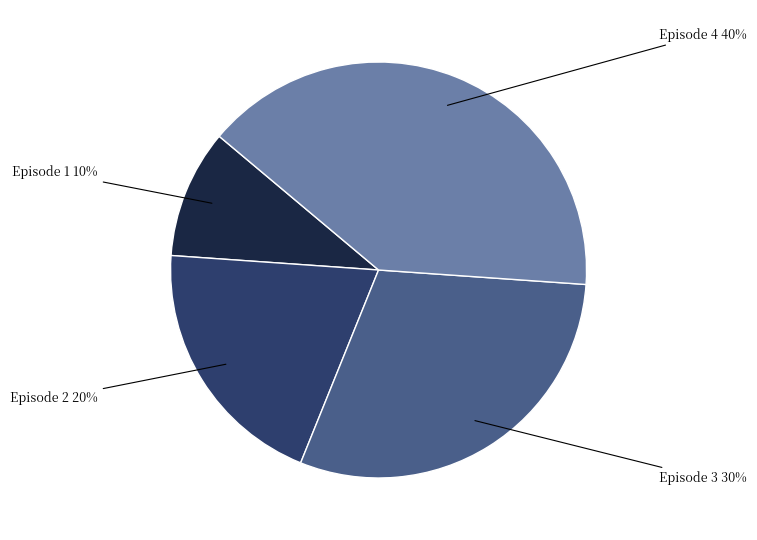

Is there any slice that represents more than half of the pie?

No